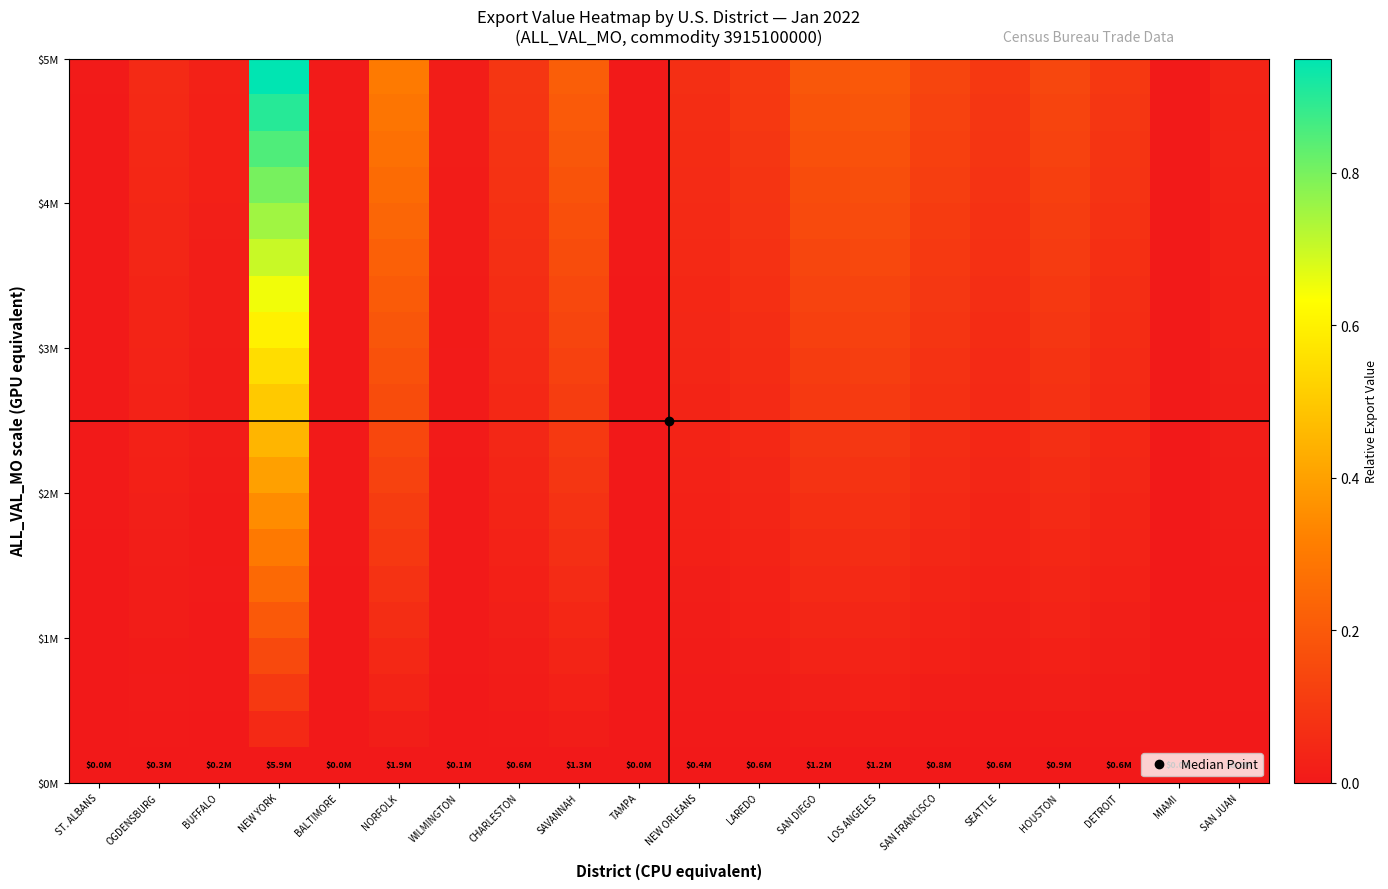

How many categories are shown in the chart?

20